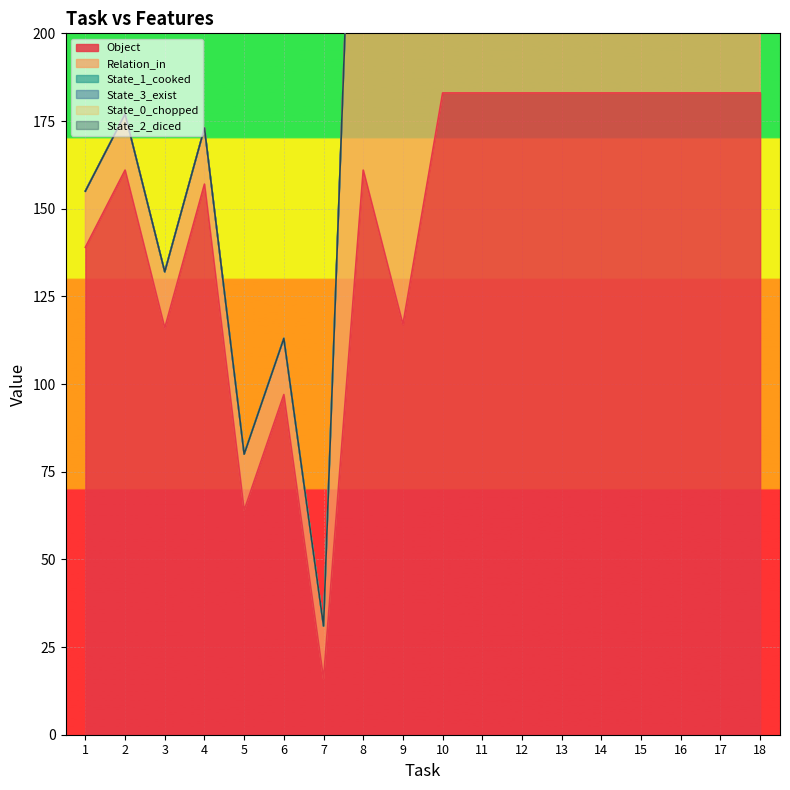

The value of Object at 9 is 117. True or false?

True